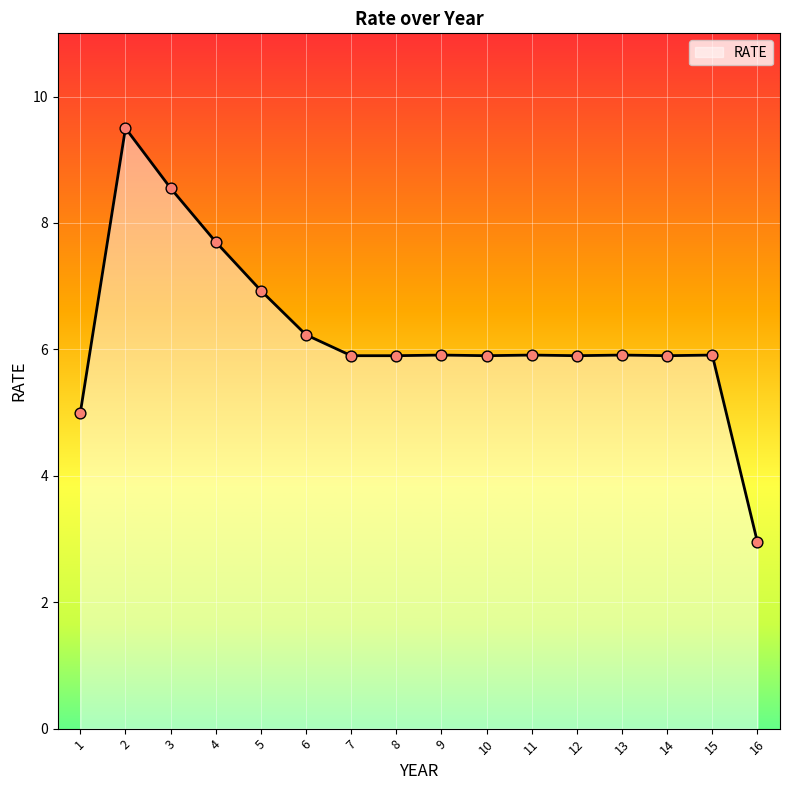

What is the change in value from 5 to 15?

-1.0